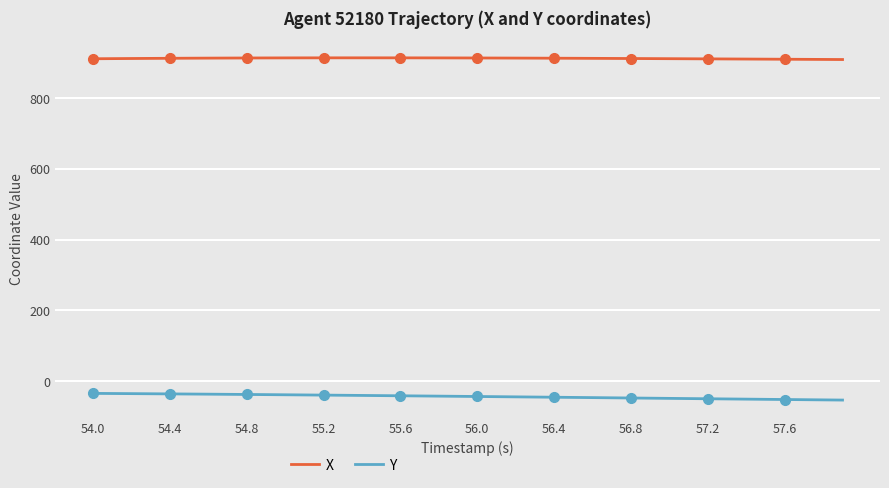

What is the highest value of the X series?

913.9